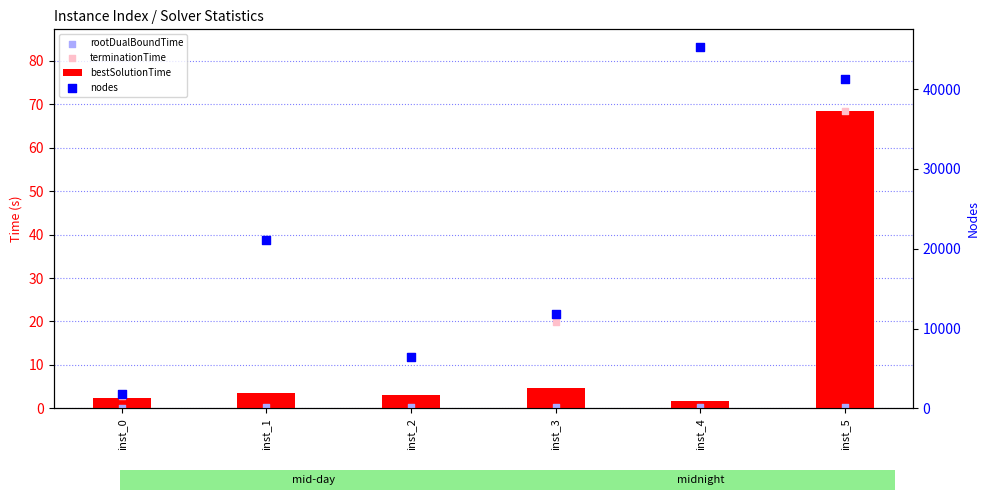

At how many categories does at least one series exceed 28478?

2